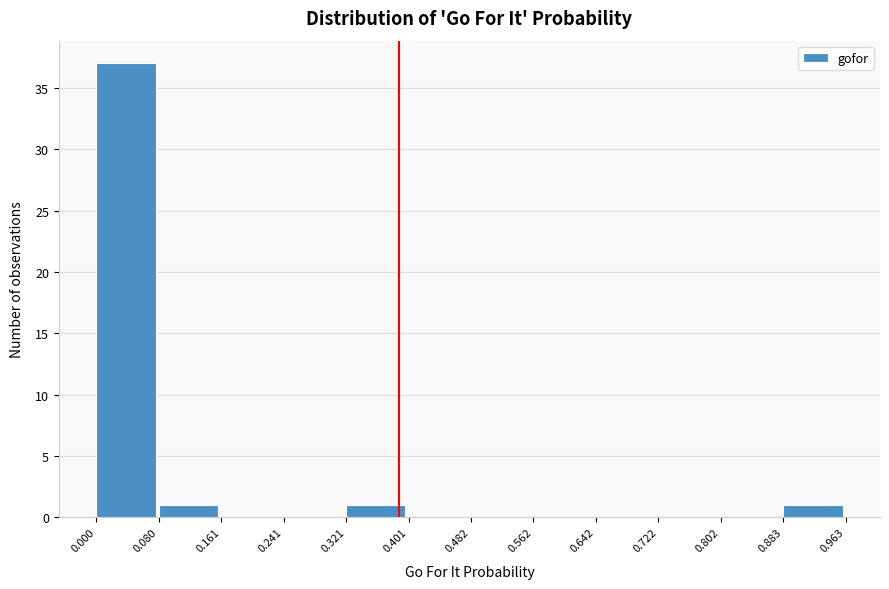

Reading left to right, transcribe this chart: for each bar, give the range it covers on the x-axis and its height. The values are not printed on the chart, so give them approximately, as read against the axis.

0.000 to 0.080: 37
0.080 to 0.161: 1
0.161 to 0.241: 0
0.241 to 0.321: 0
0.321 to 0.401: 1
0.401 to 0.482: 0
0.482 to 0.562: 0
0.562 to 0.642: 0
0.642 to 0.722: 0
0.722 to 0.802: 0
0.802 to 0.883: 0
0.883 to 0.963: 1